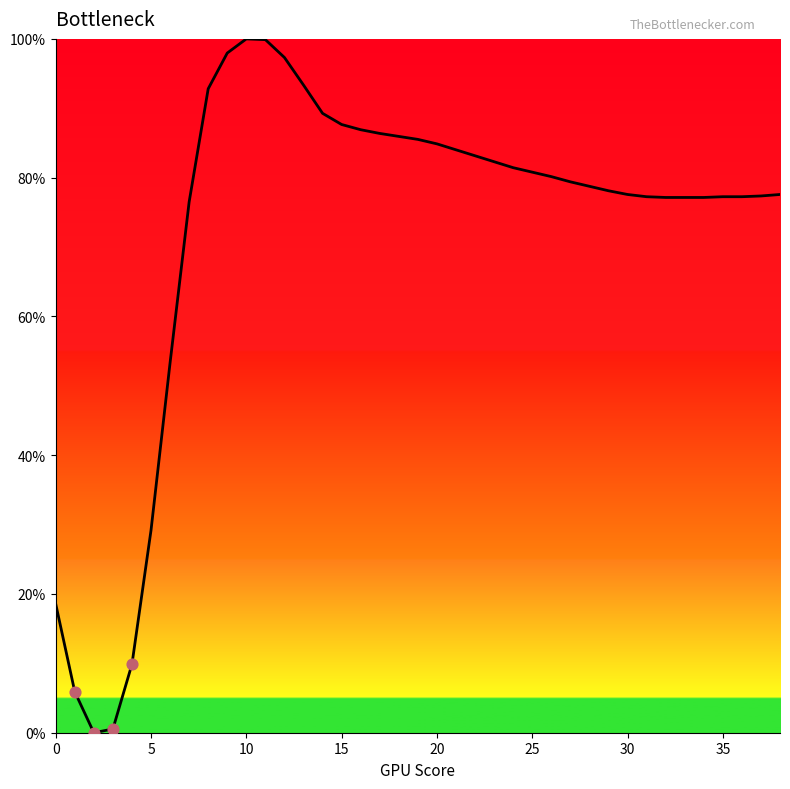

What is the difference between the maximum and minimum values?

100.0